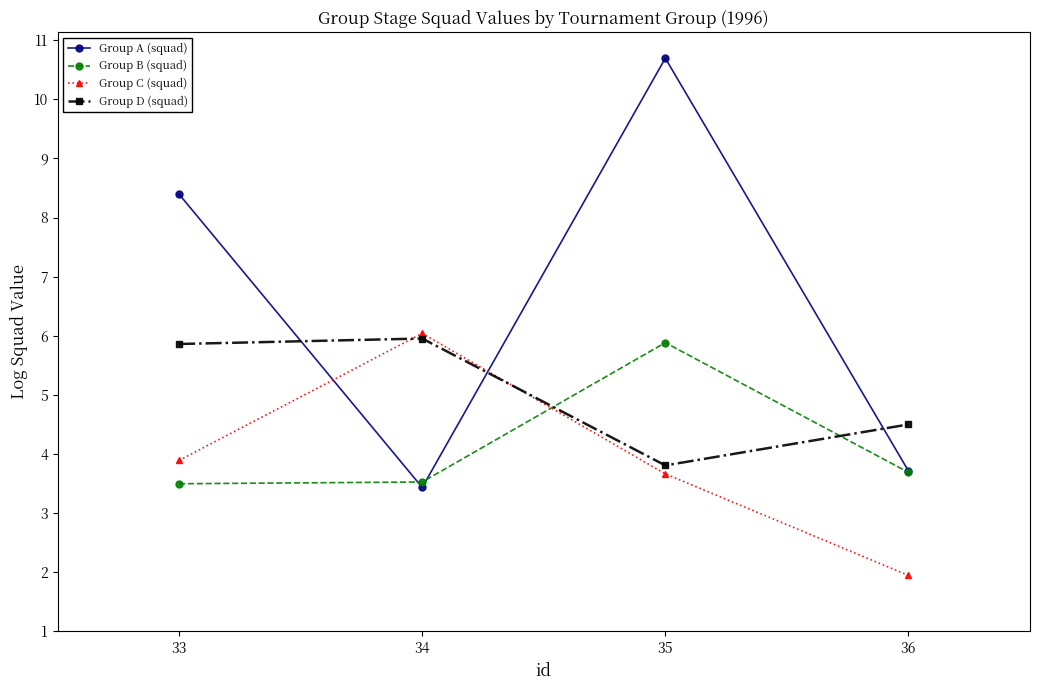

Between which two adjacent categories do Group A (squad) and Group D (squad) first intersect?

33 and 34